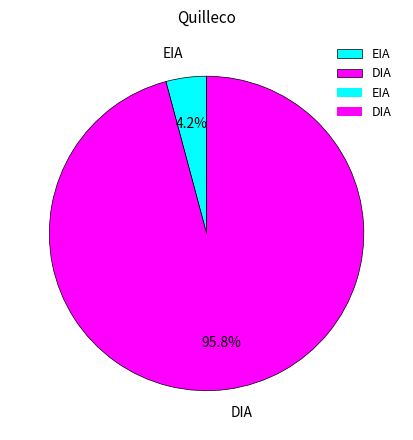

To the nearest percent, what percentage of the pie is DIA?

96%